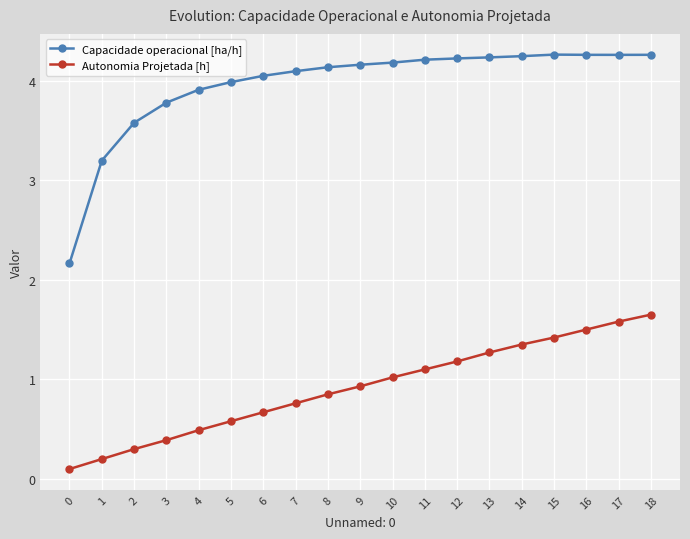

Does the chart have visible grid lines?

Yes